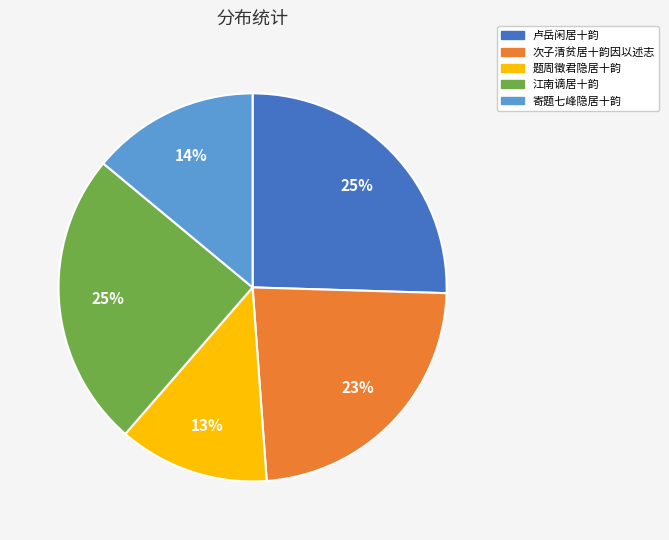

Which slice is the smallest?

题周徵君隐居十韵